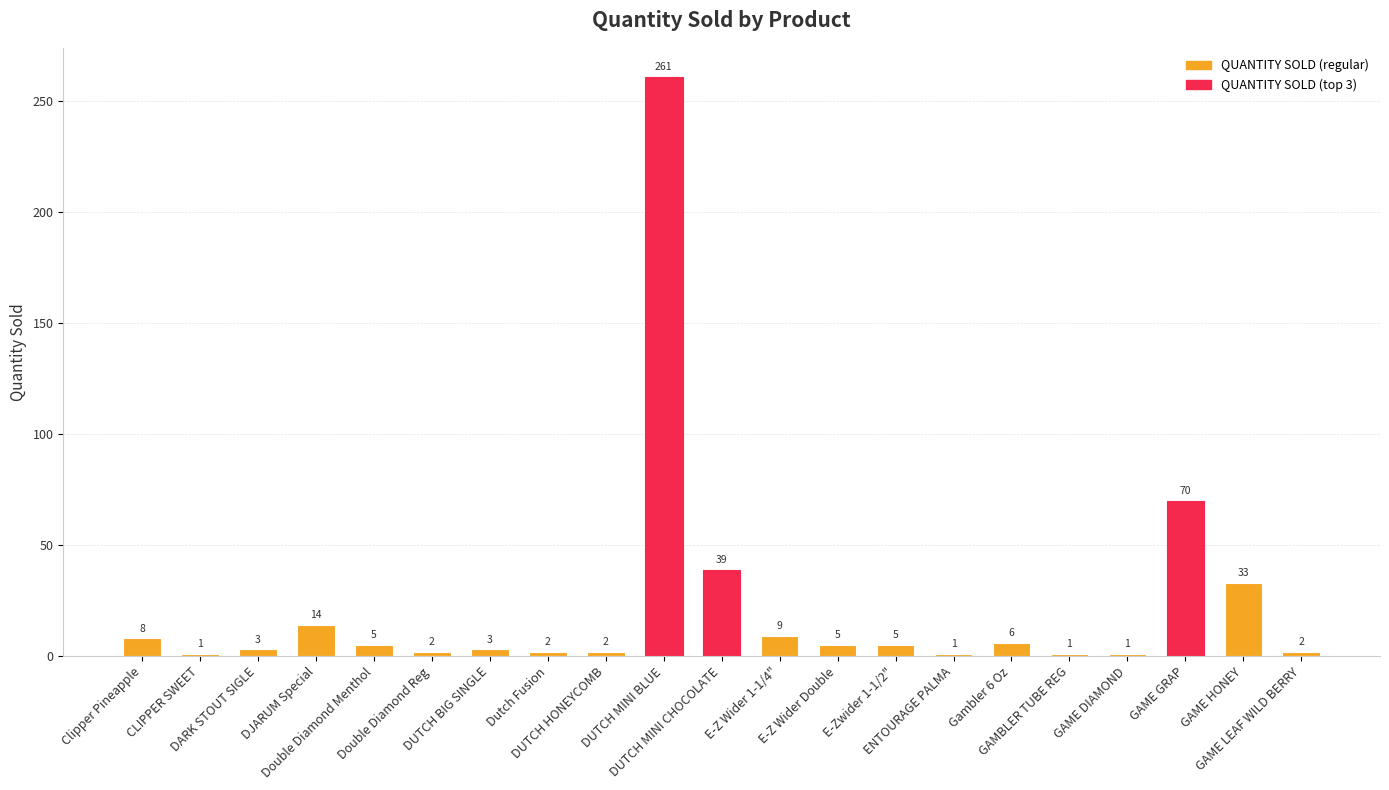

What is the difference between the second highest and second lowest values?

69